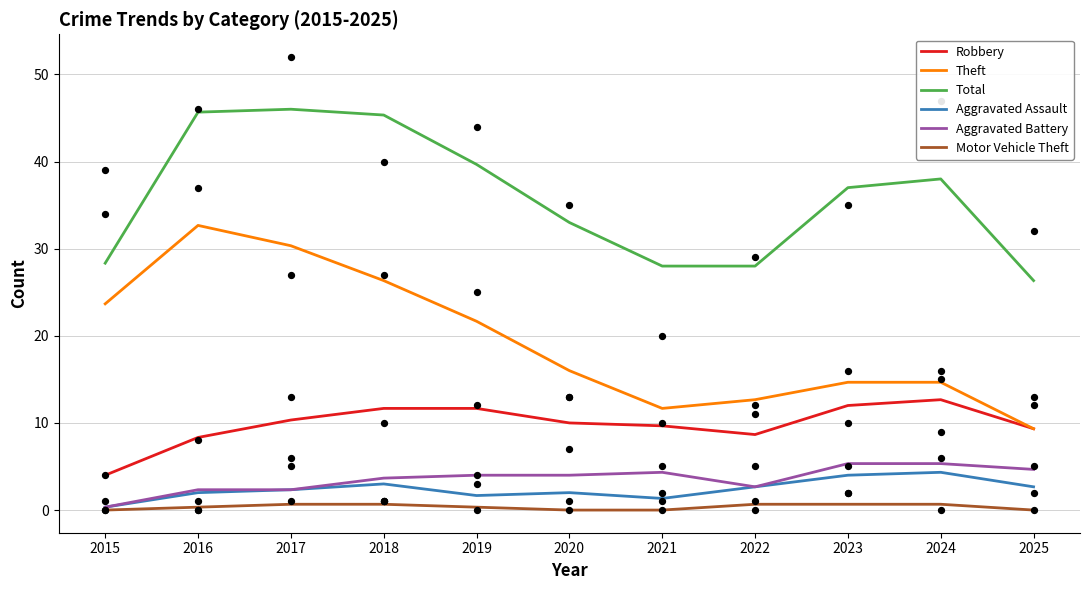

Is the value of Total at 2019 greater than the value of Theft at 2015?

Yes